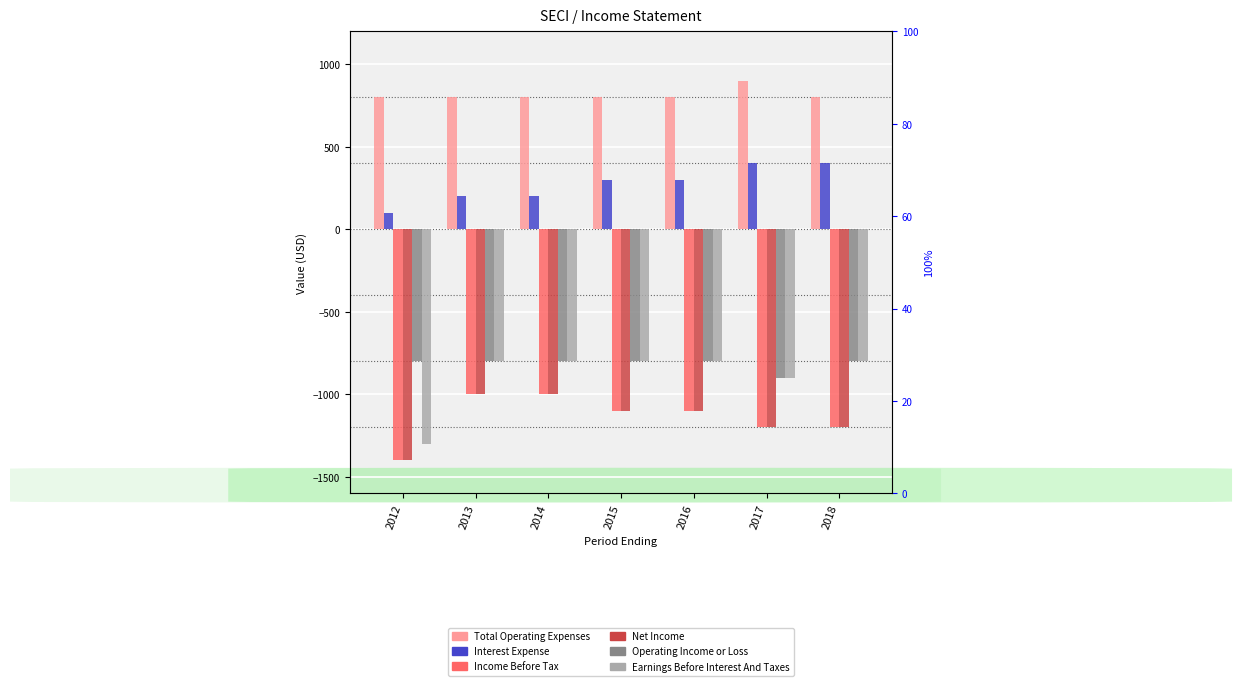

How many bars are there in total?

42